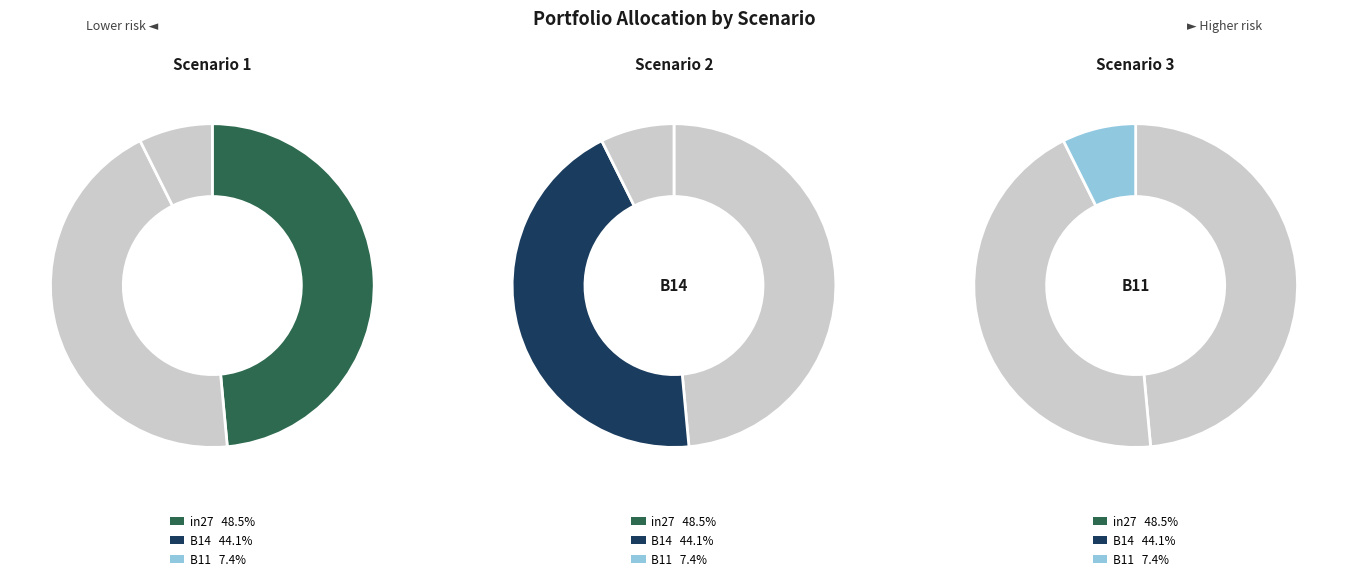

Count the number of slices in the pie.

3